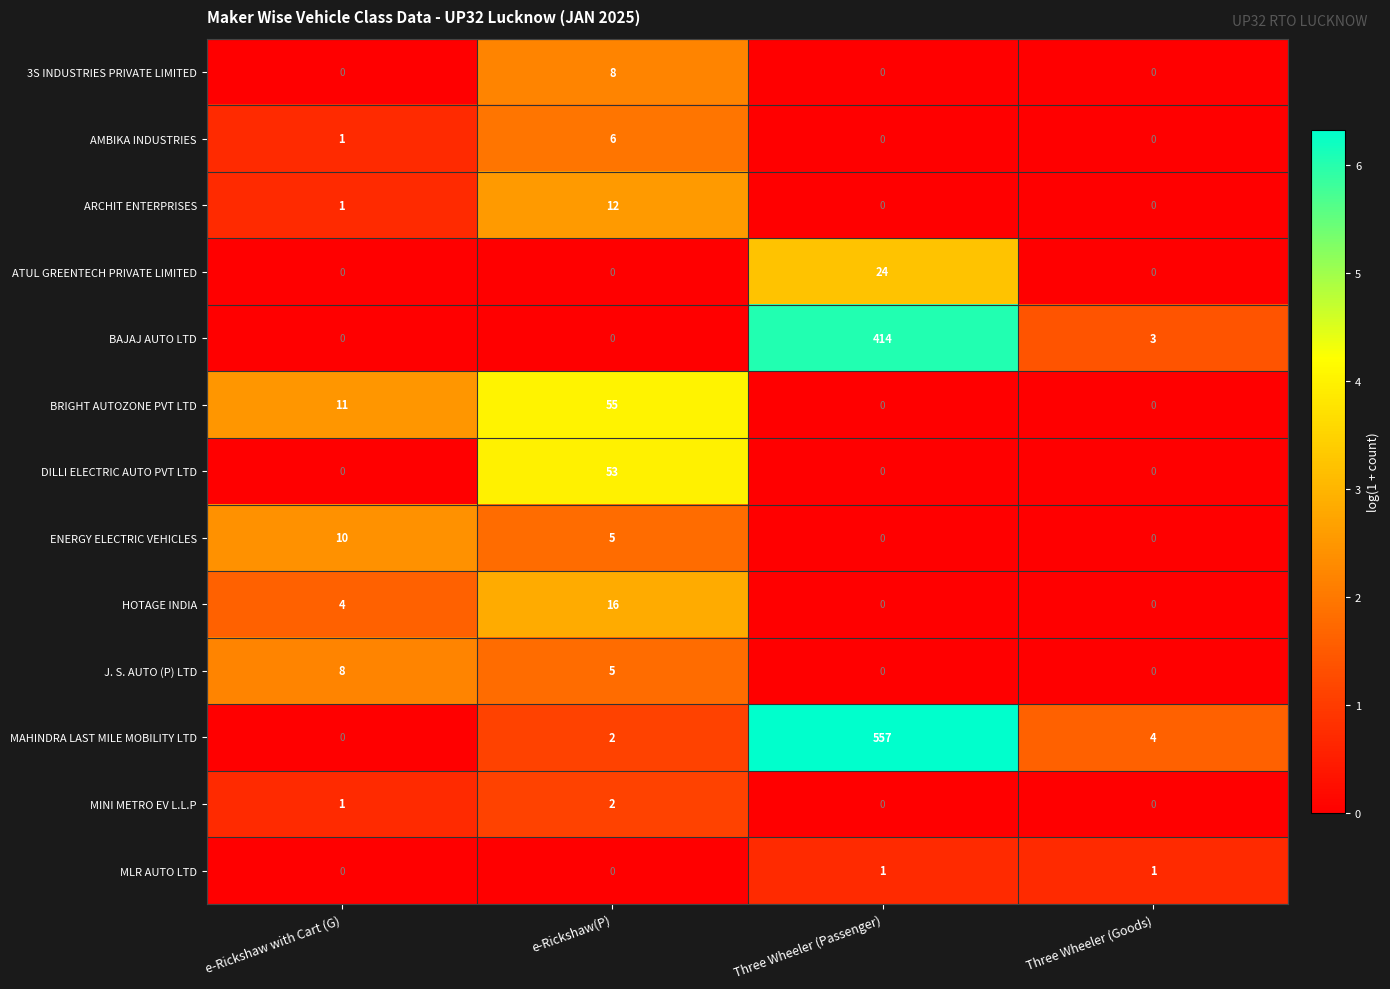

What is the difference between the maximum and minimum values in the ATUL GREENTECH PRIVATE LIMITED series?

24